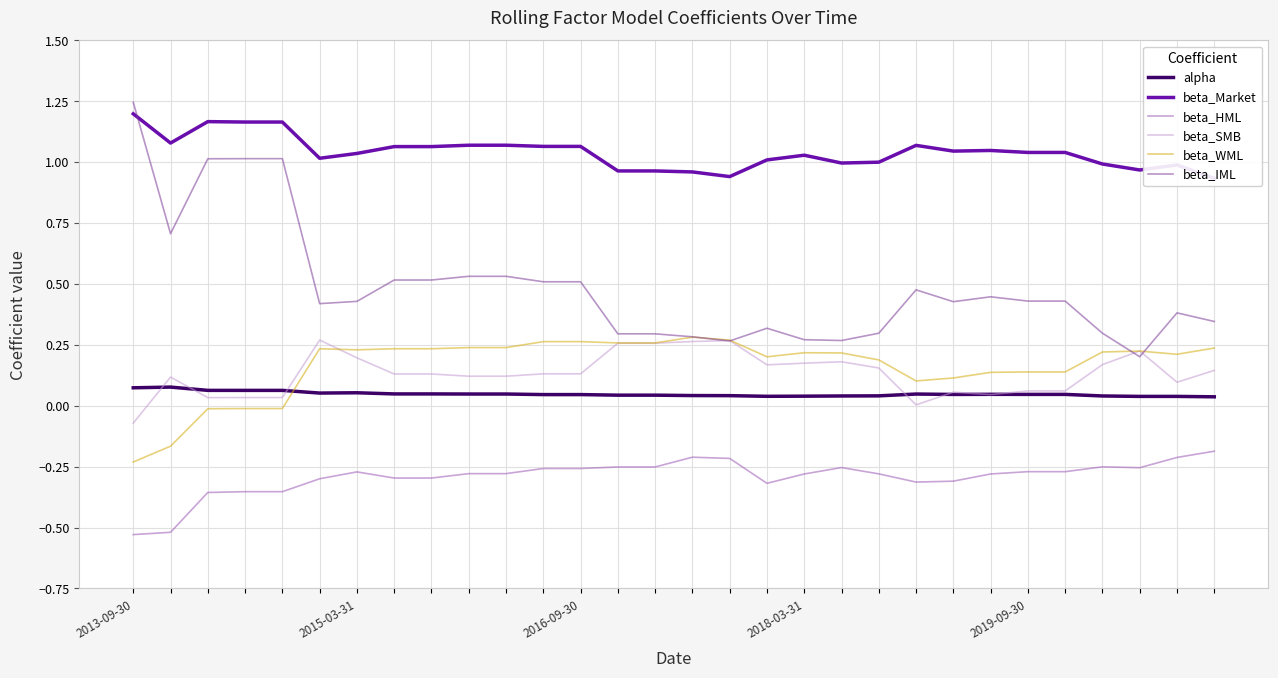

At which label does beta_IML reach its peak?

2013-09-30